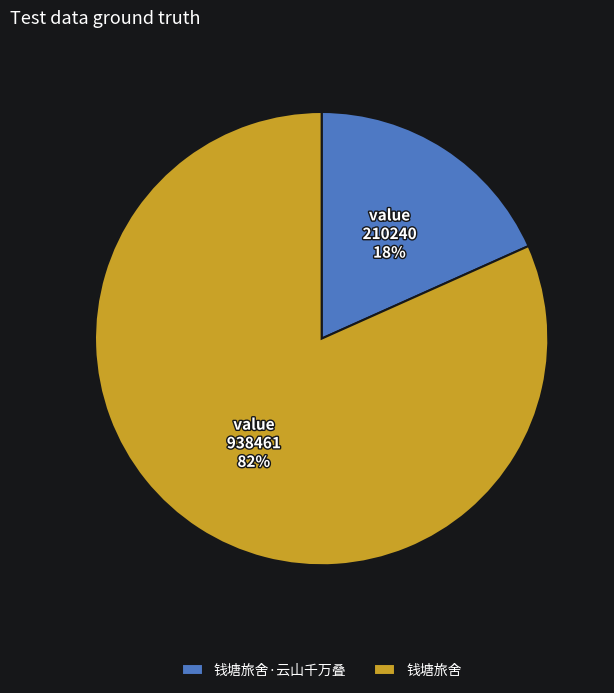

Combined, do 钱塘旅舍·云山千万叠 and 钱塘旅舍 account for over 50%?

Yes